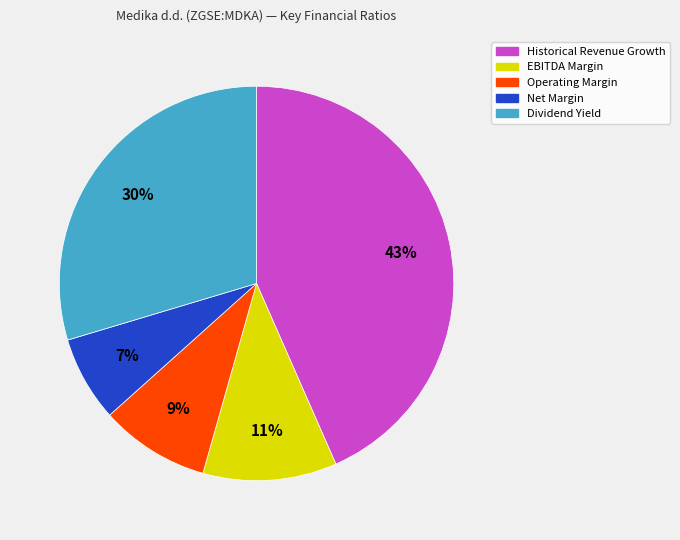

Is it true that Dividend Yield is 38% of the pie?

False